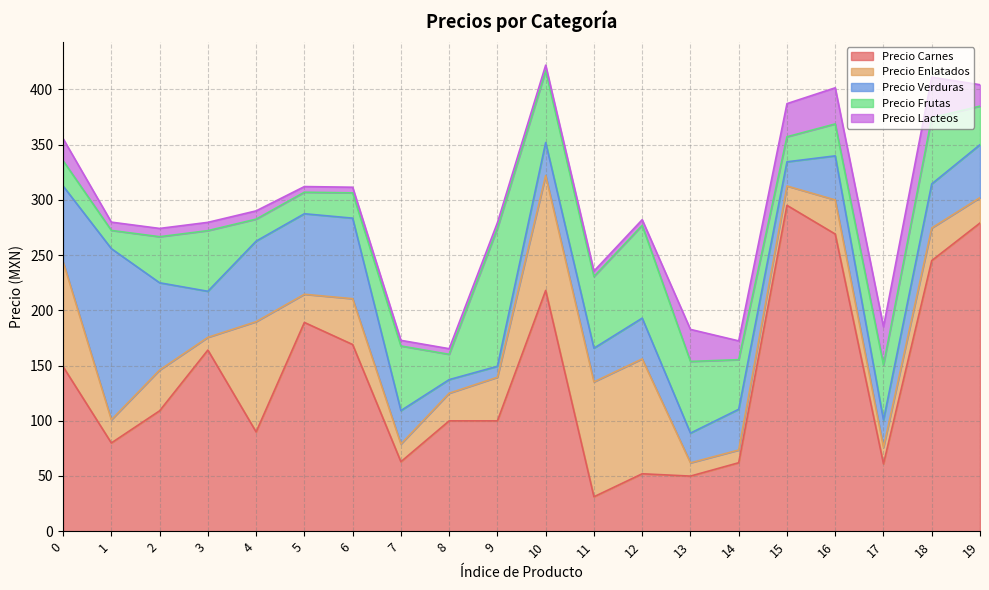

The Precio Enlatados series shows 8.2 at 1. True or false?

False